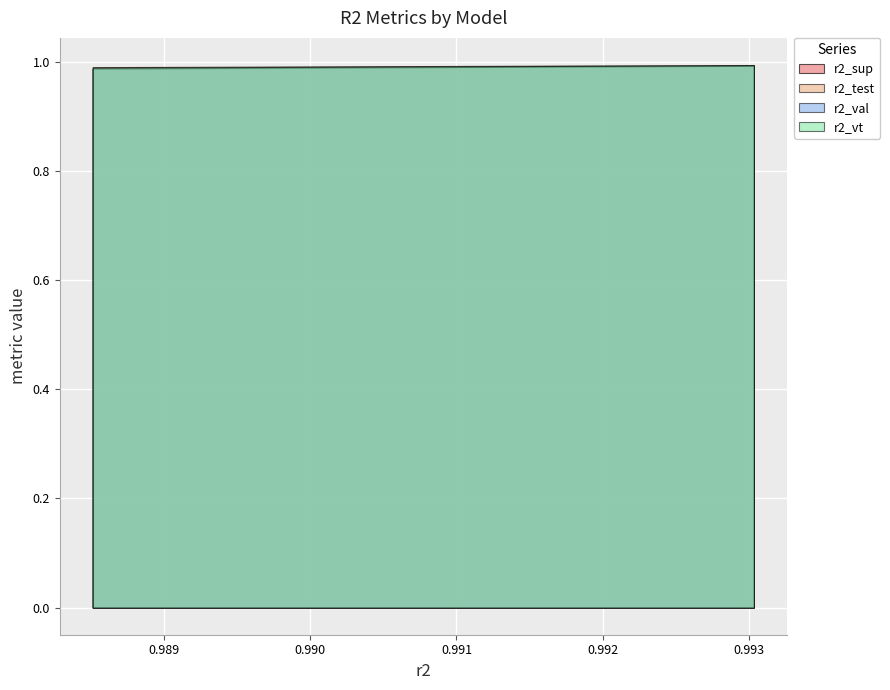

Is it true that r2_sup equals 0.4 at model_17_3_14?

False